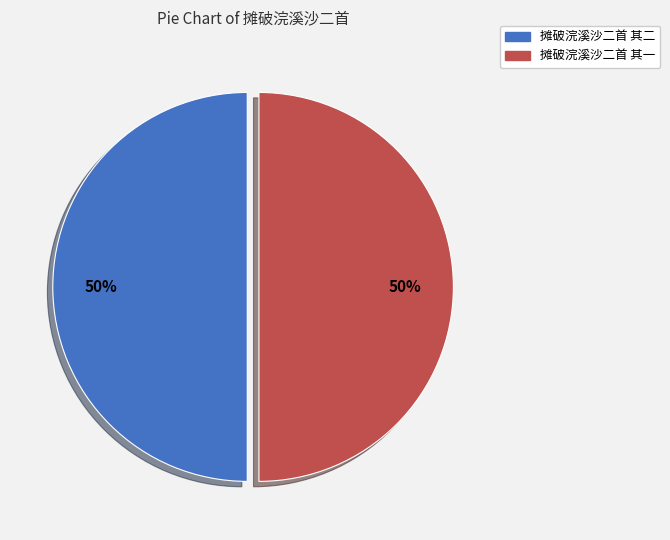

What percentage is the 摊破浣溪沙二首 其二 slice, to the nearest percent?

50%